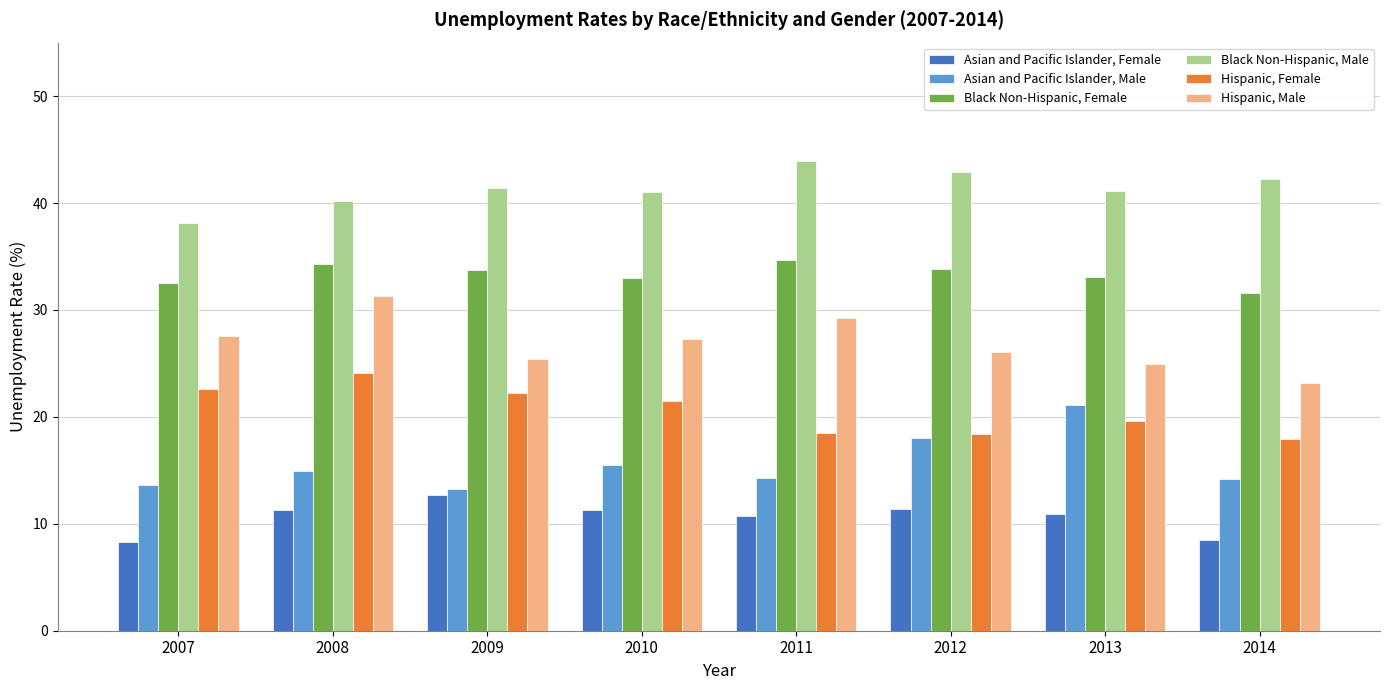

What is the sum of all Black Non-Hispanic, Male values?

330.8